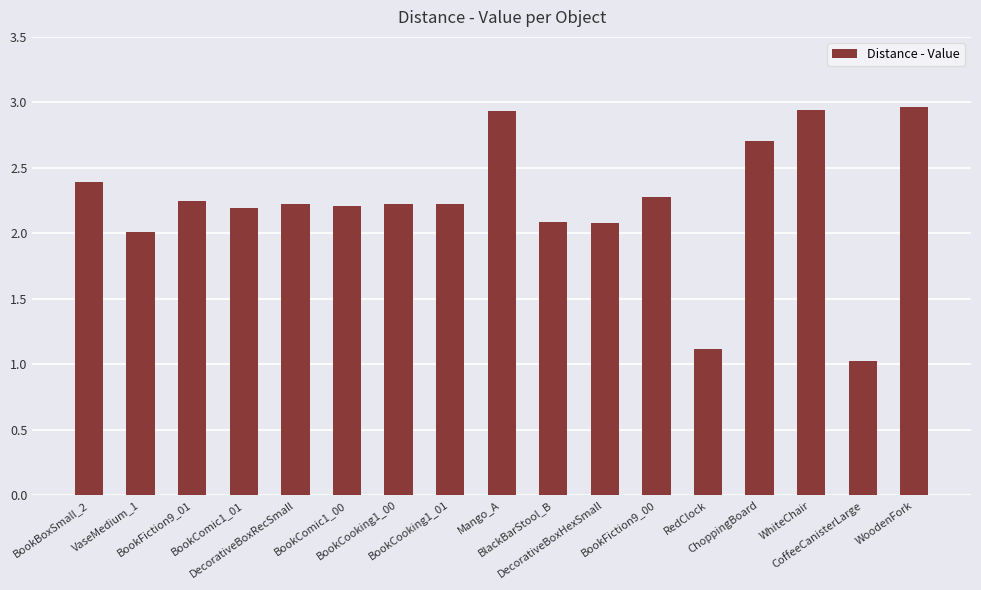

At which category does the chart reach its minimum across all series?

CoffeeCanisterLarge